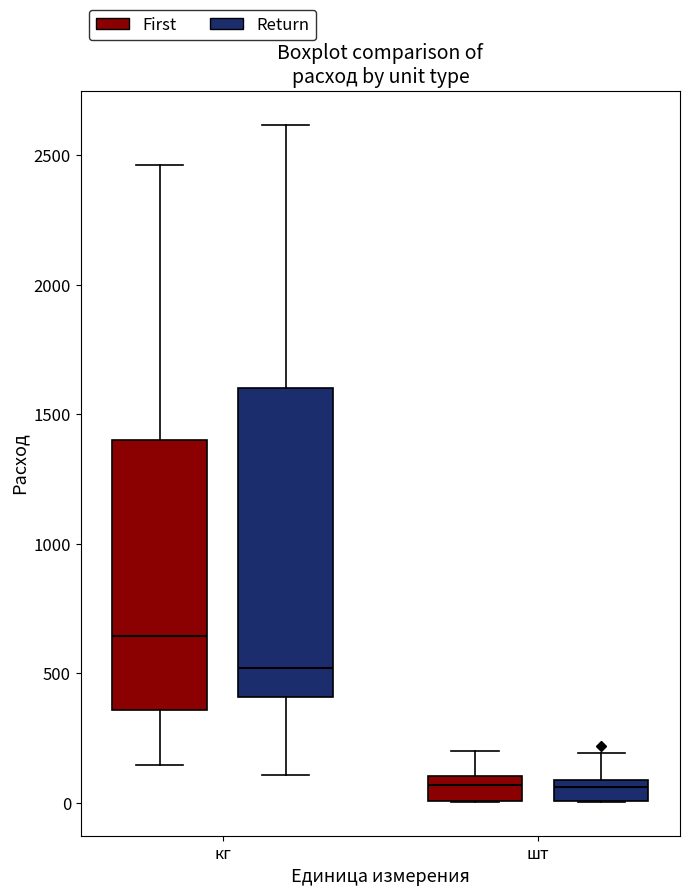

Which box is the tallest, from its lower edge to its upper edge?

кг (Return)